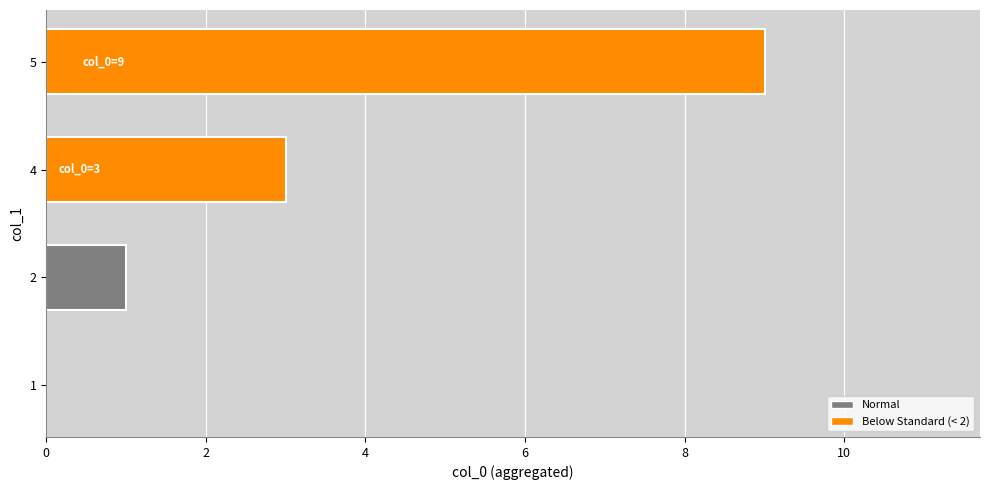

Are the bars grouped side by side (vs. stacked)?

No